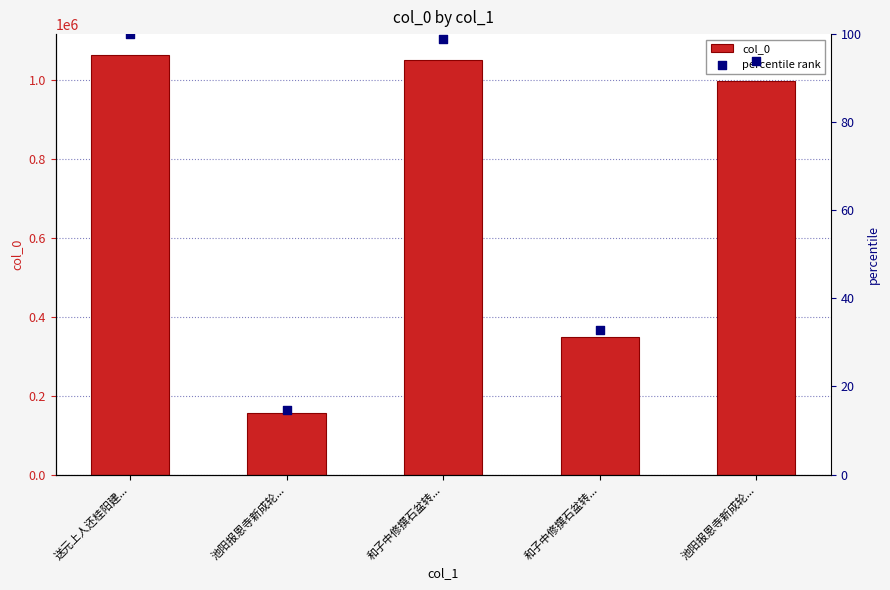

Which series reaches the minimum Y coordinate?

percentile rank